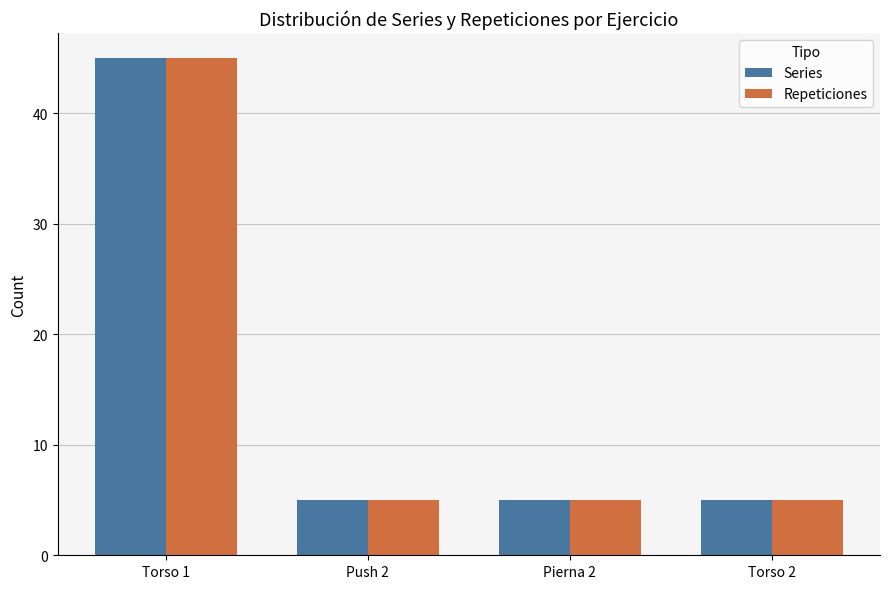

How many bars are there in each group?

2